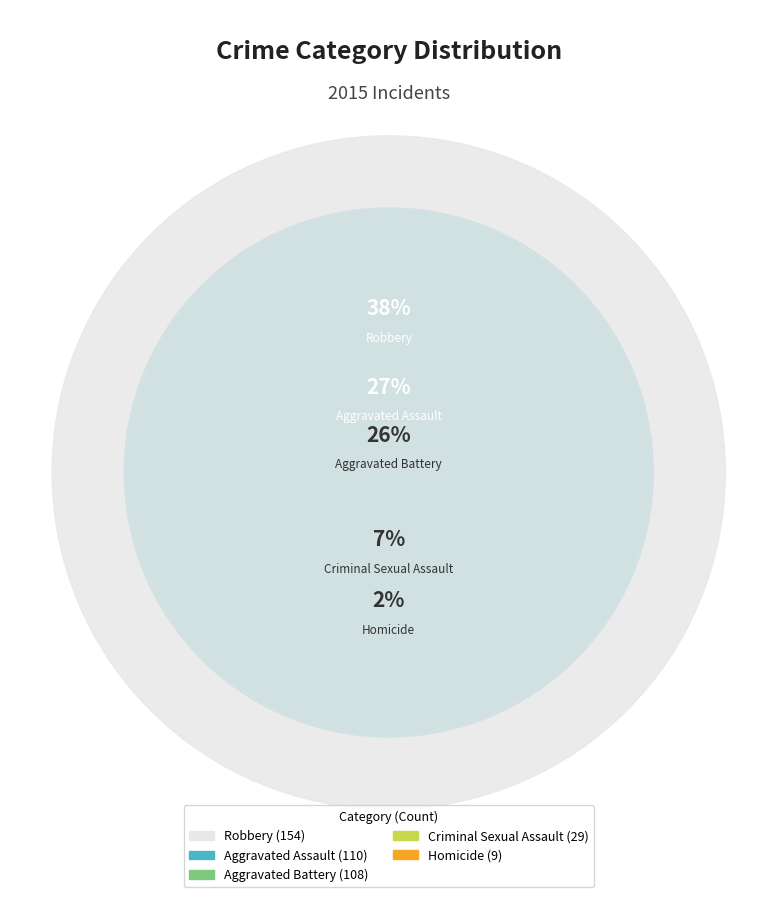

To the nearest percent, what percentage of the pie is Aggravated Battery?

26%